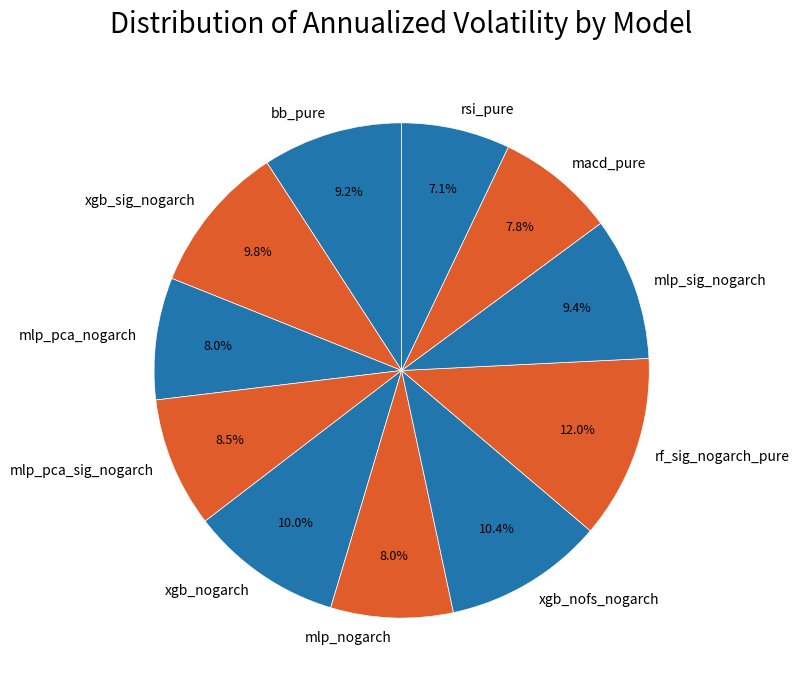

What percentage is the xgb_nogarch slice, to the nearest percent?

10%